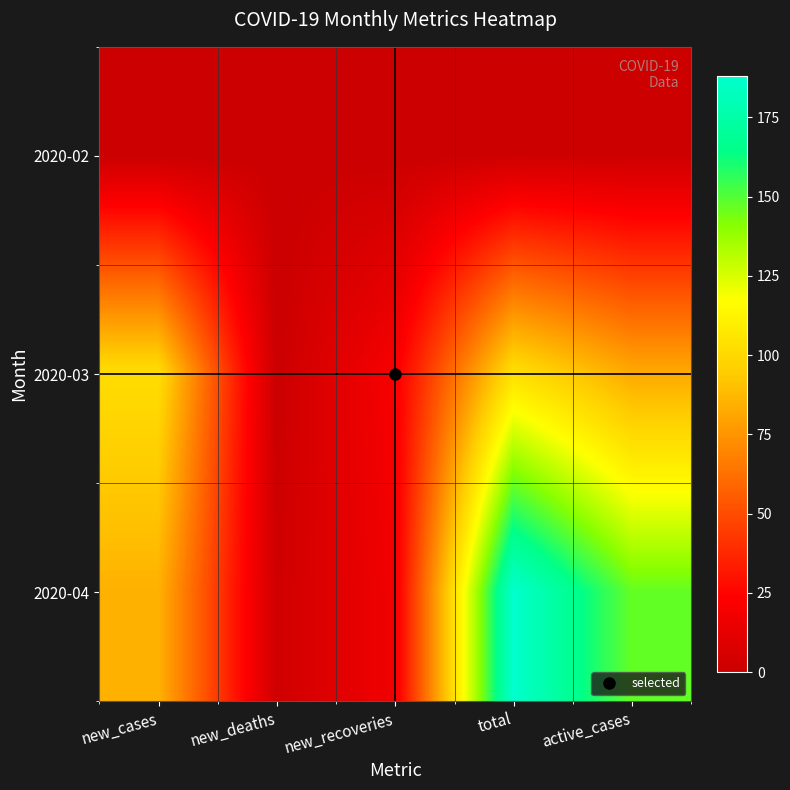

Reading right to left, transcribe all the data shown in this chart.

2020-02: active_cases=1	total=1	new_recoveries=0	new_deaths=0	new_cases=0
2020-03: active_cases=82	total=103	new_recoveries=21	new_deaths=0	new_cases=102
2020-04: active_cases=147	total=188	new_recoveries=18	new_deaths=2	new_cases=85